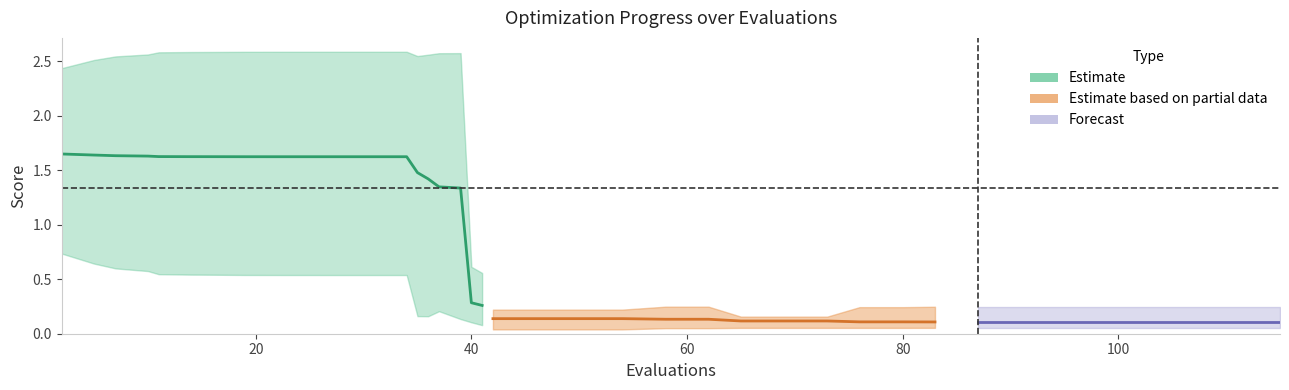

True or false: mean and best cross at least once.

False